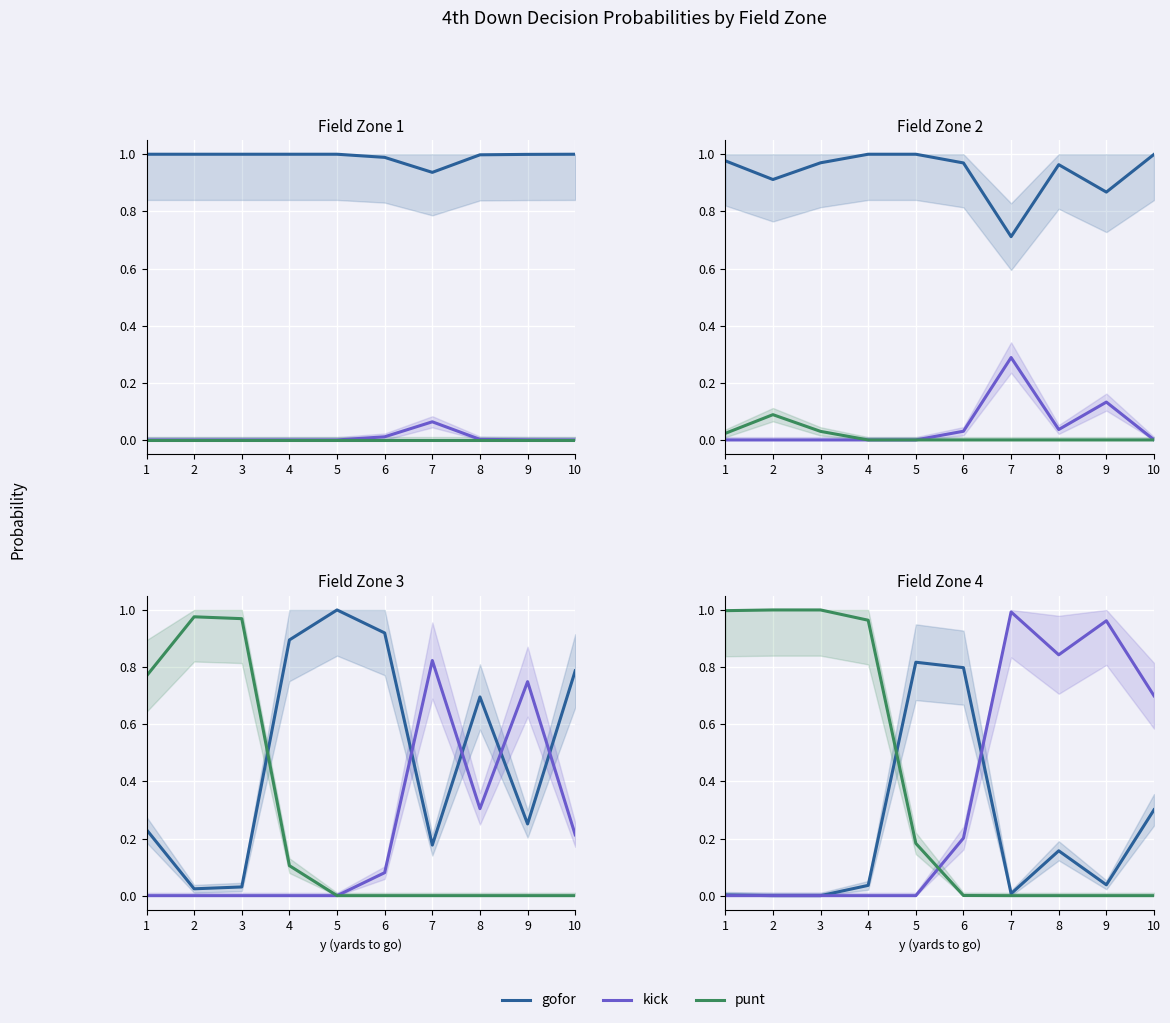

Is it true that punt equals 0.0 at 7?

True